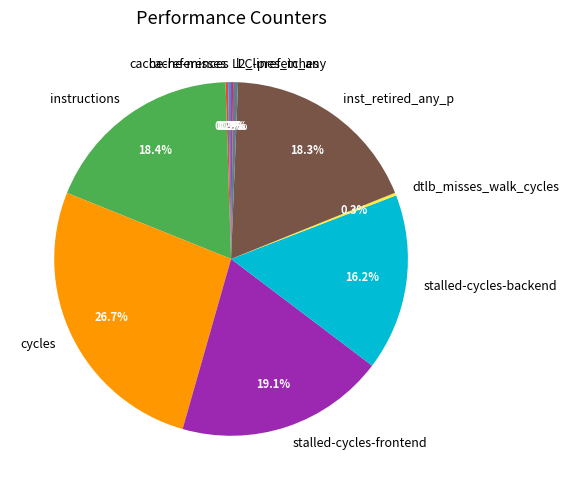

Does l2_lines_in_any represent more than half of the total?

No